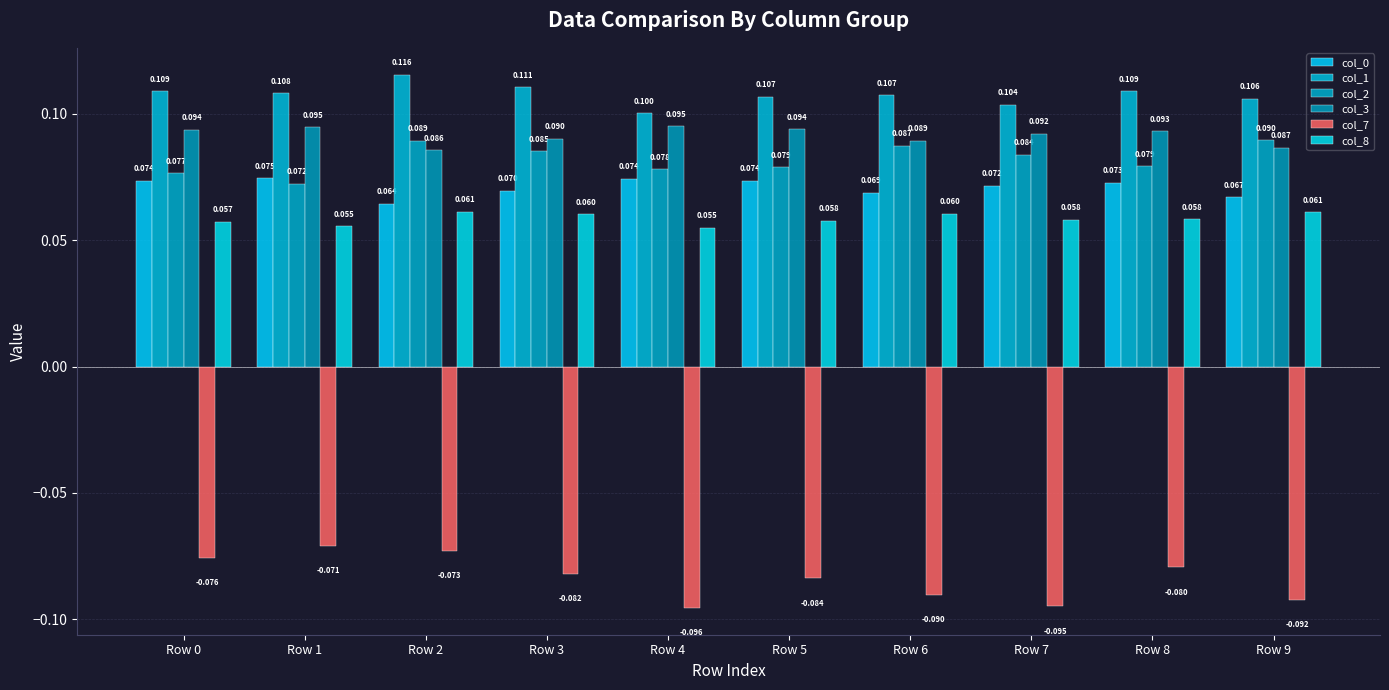

Reading left to right, transcribe all the data shown in this chart.

col_0: Row 0=0.1	Row 1=0.1	Row 2=0.1	Row 3=0.1	Row 4=0.1	Row 5=0.1	Row 6=0.1	Row 7=0.1	Row 8=0.1	Row 9=0.1
col_1: Row 0=0.1	Row 1=0.1	Row 2=0.1	Row 3=0.1	Row 4=0.1	Row 5=0.1	Row 6=0.1	Row 7=0.1	Row 8=0.1	Row 9=0.1
col_2: Row 0=0.1	Row 1=0.1	Row 2=0.1	Row 3=0.1	Row 4=0.1	Row 5=0.1	Row 6=0.1	Row 7=0.1	Row 8=0.1	Row 9=0.1
col_3: Row 0=0.1	Row 1=0.1	Row 2=0.1	Row 3=0.1	Row 4=0.1	Row 5=0.1	Row 6=0.1	Row 7=0.1	Row 8=0.1	Row 9=0.1
col_7: Row 0=-0.1	Row 1=-0.1	Row 2=-0.1	Row 3=-0.1	Row 4=-0.1	Row 5=-0.1	Row 6=-0.1	Row 7=-0.1	Row 8=-0.1	Row 9=-0.1
col_8: Row 0=0.1	Row 1=0.1	Row 2=0.1	Row 3=0.1	Row 4=0.1	Row 5=0.1	Row 6=0.1	Row 7=0.1	Row 8=0.1	Row 9=0.1